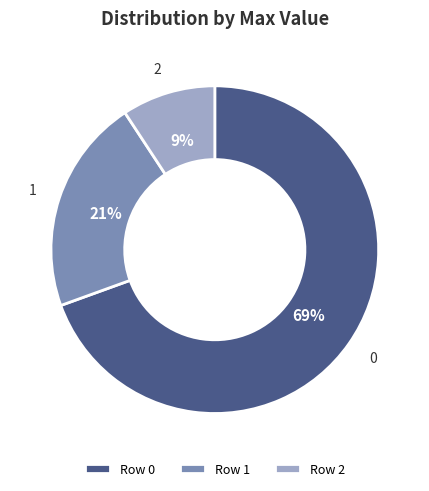

To the nearest percent, what is the combined percentage of 0 and 2?

79%